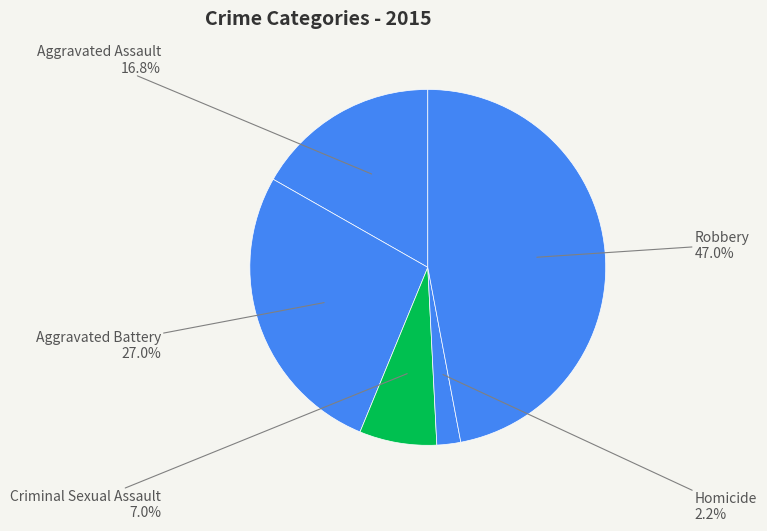

Count the number of slices in the pie.

5